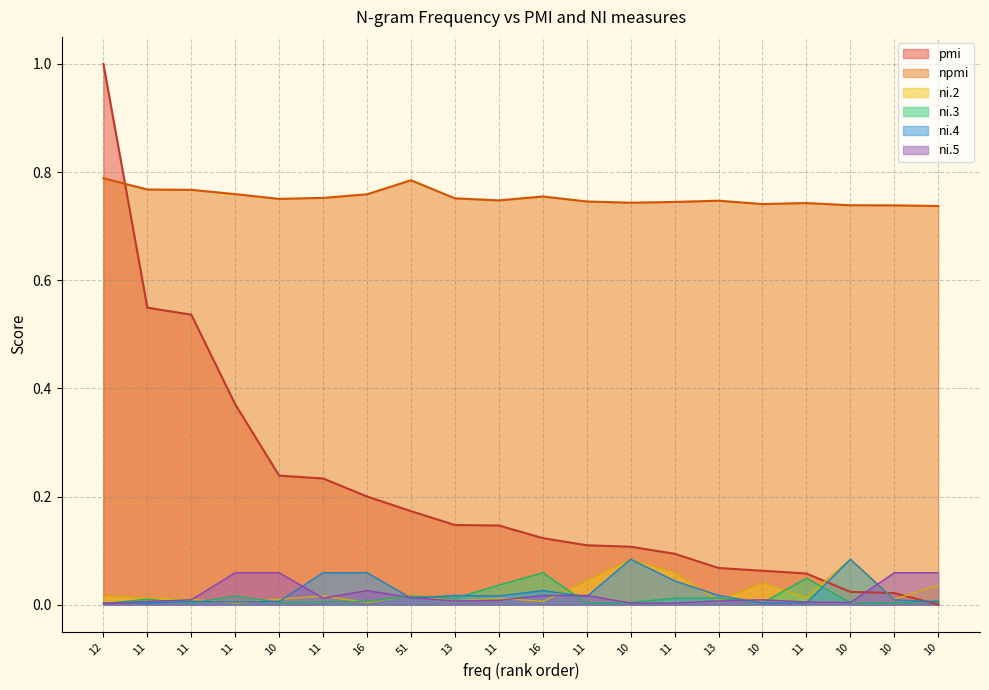

Which has a higher value, 10 or 10?

10